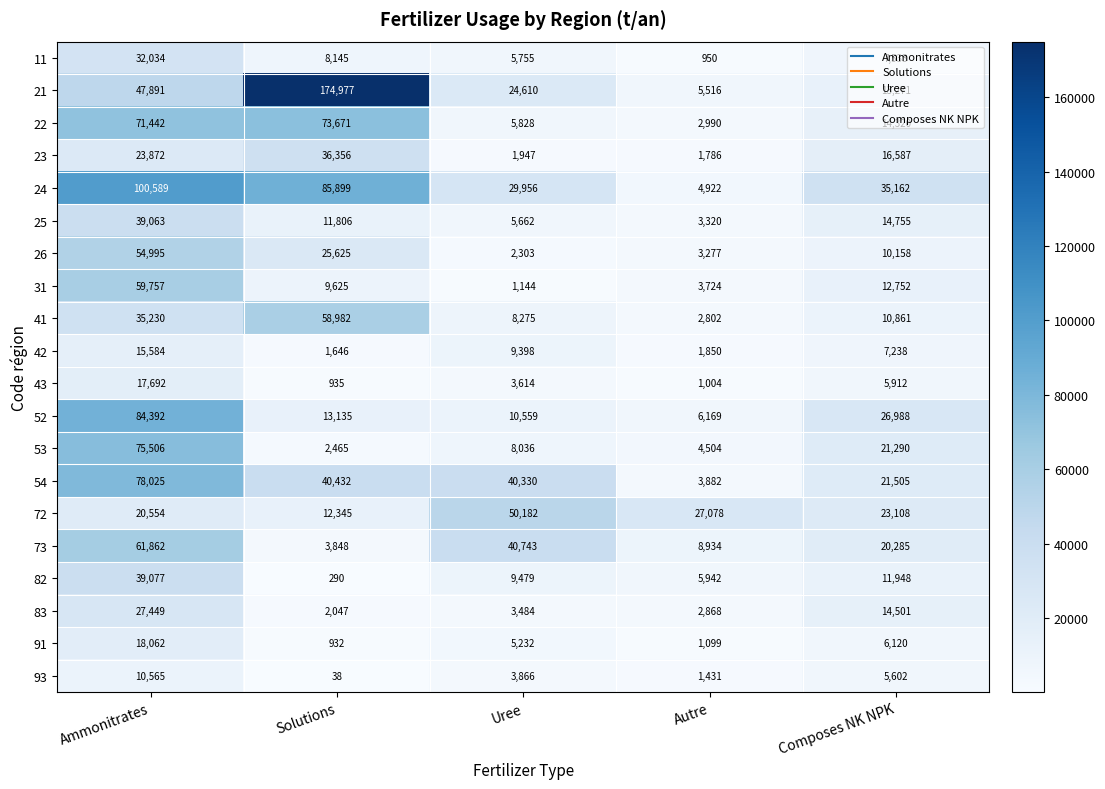

What is the maximum value shown in the chart?

174977